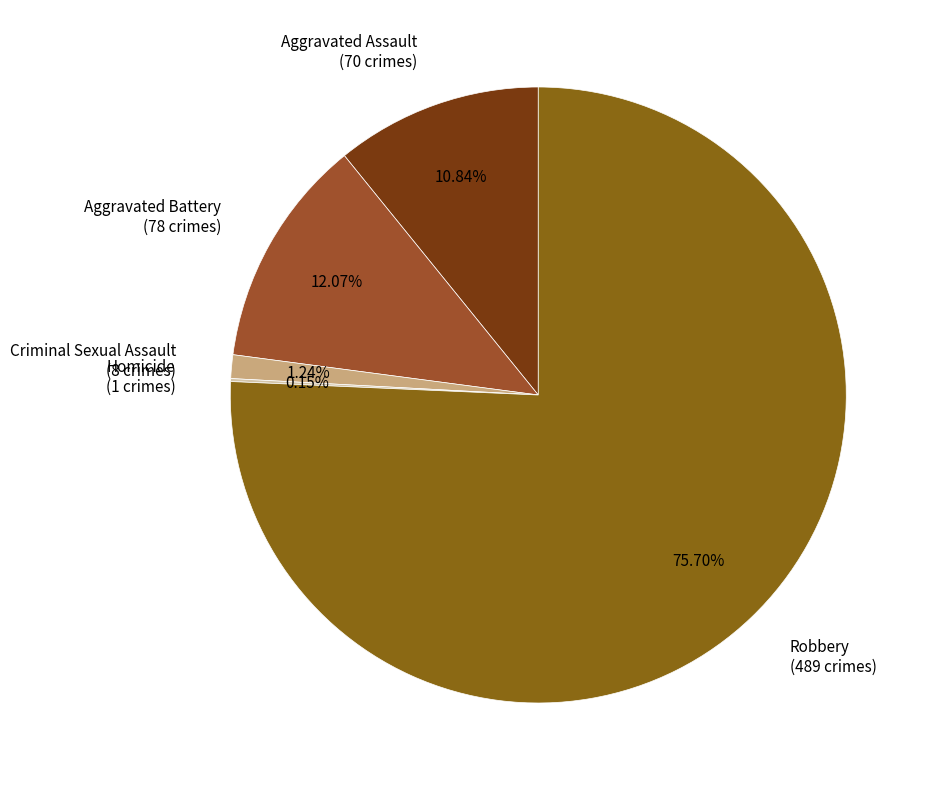

What is the total percentage of Robbery and Aggravated Assault?

86.5%